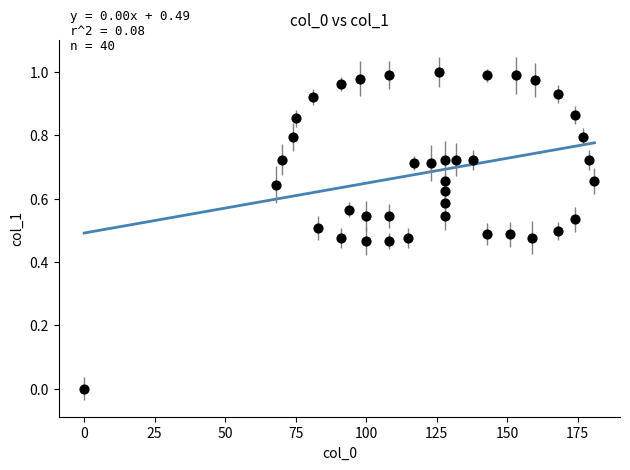

What is the range of X values (max minus min)?

181.0